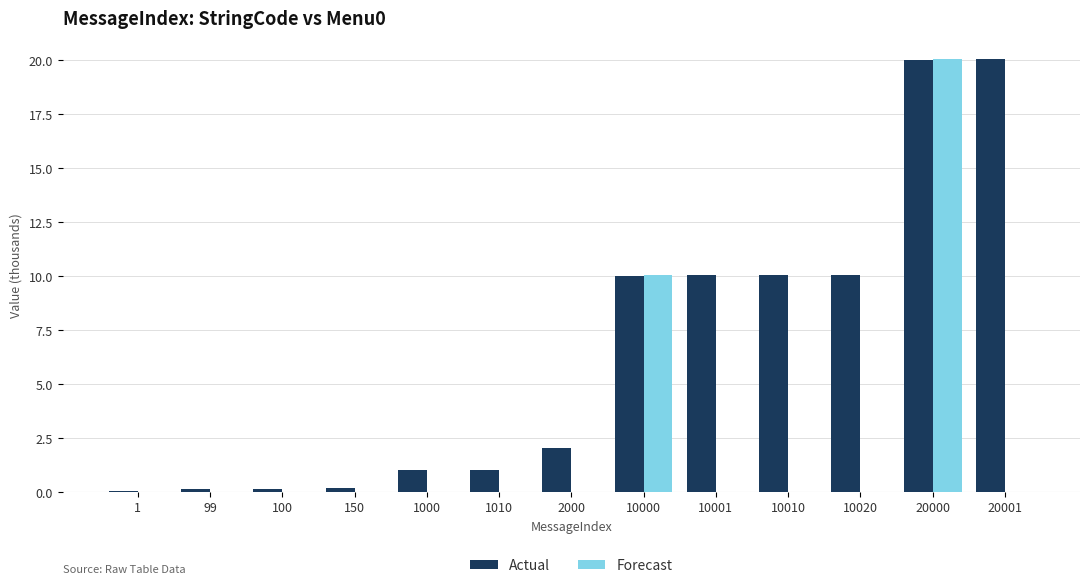

Is it true that Actual equals 5.1 at 10000?

False